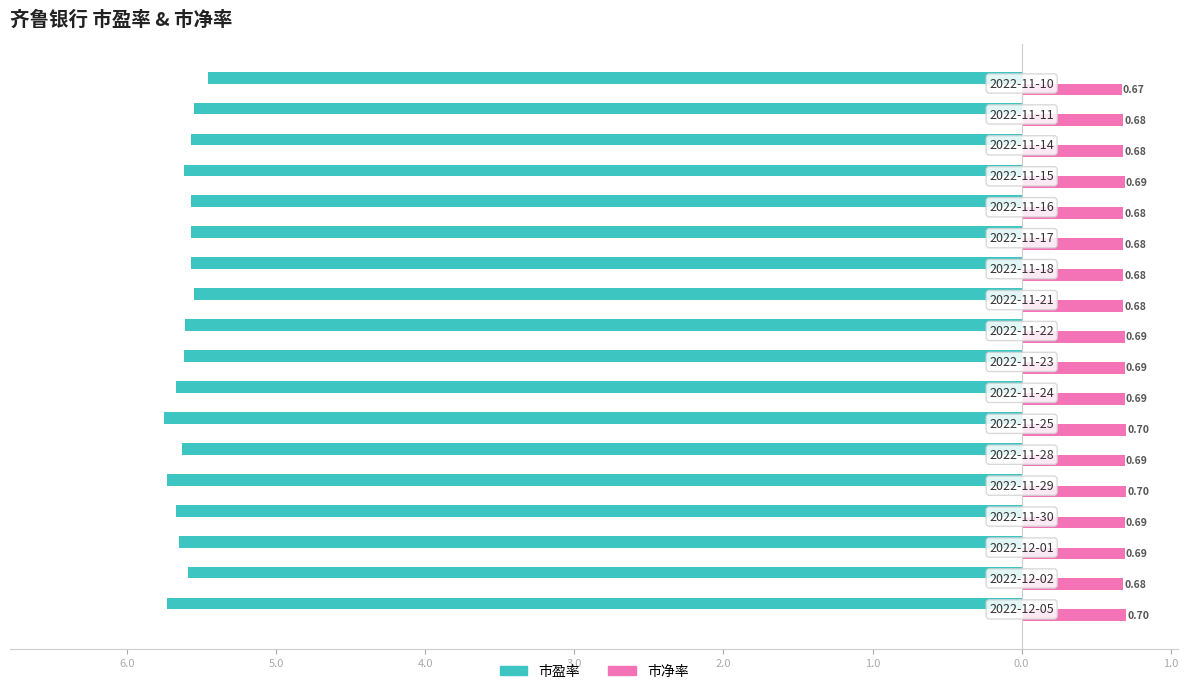

What are all the series names shown in the legend?

市盈率, 市净率